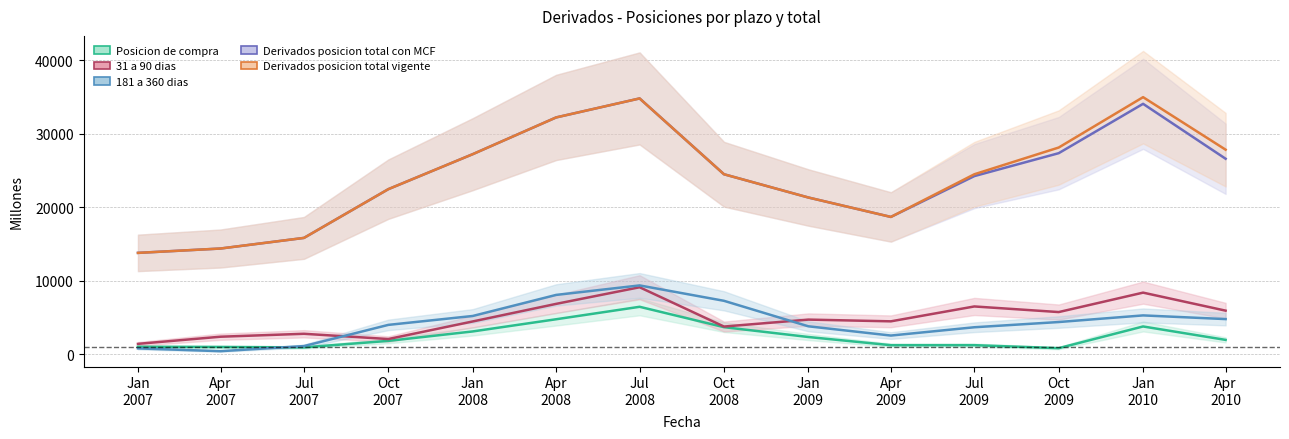

What is the average value of the Posicion de compra series?

2419